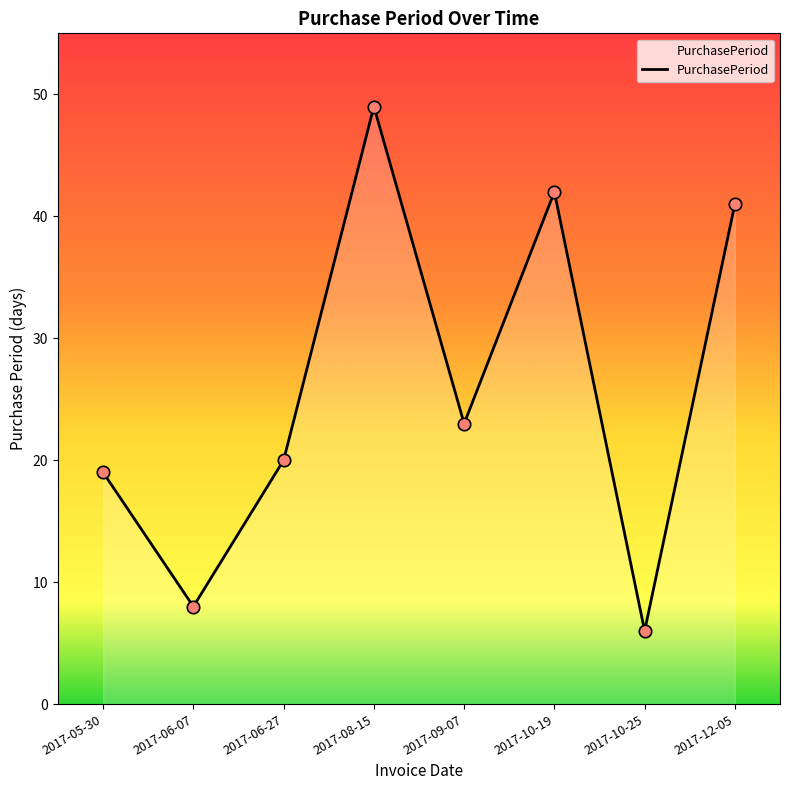

Between 2017-06-27 and 2017-09-07, which is larger?

2017-09-07